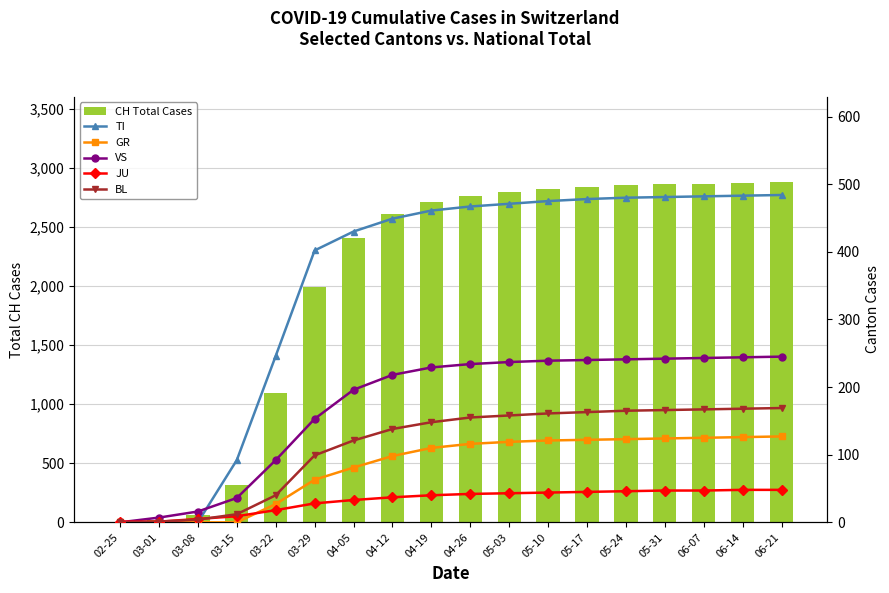

Rank the series at 03-29 from highest to lowest value.

CH Total Cases, TI, VS, BL, GR, JU